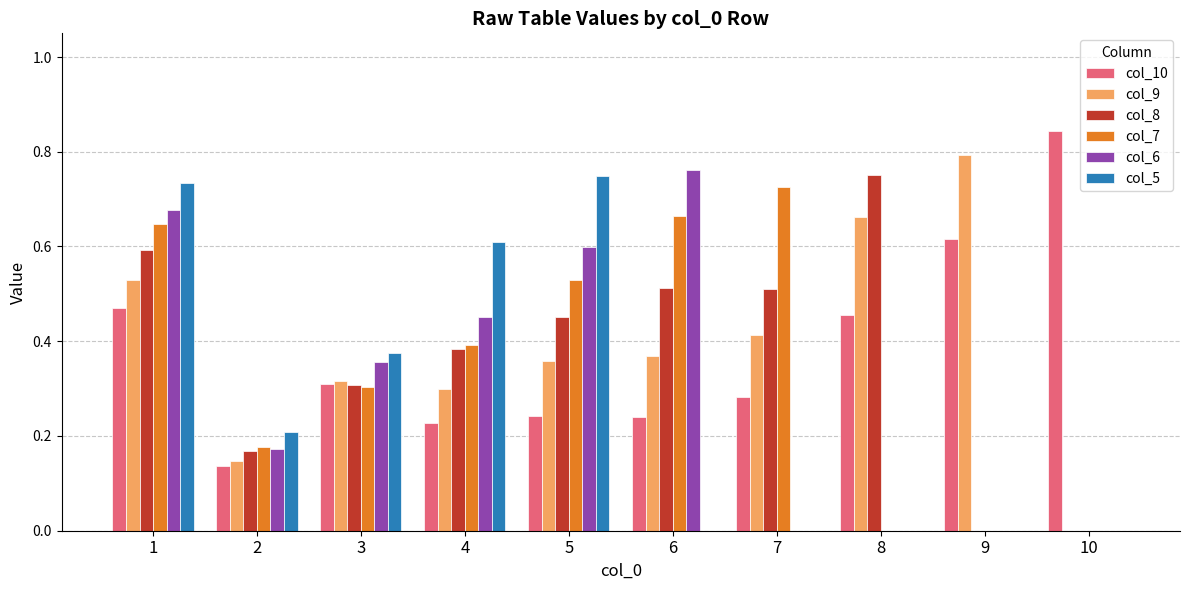

Which series changed the most between 4 and 7?

col_5